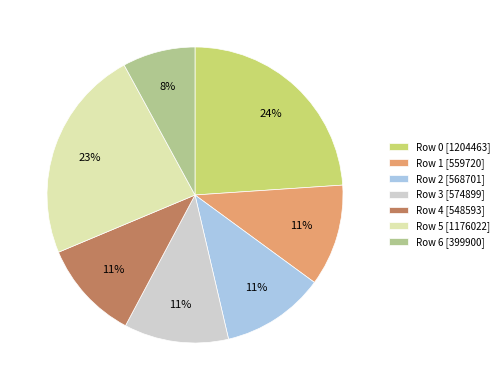

Is Row 0 [1204463] the majority of the pie?

No